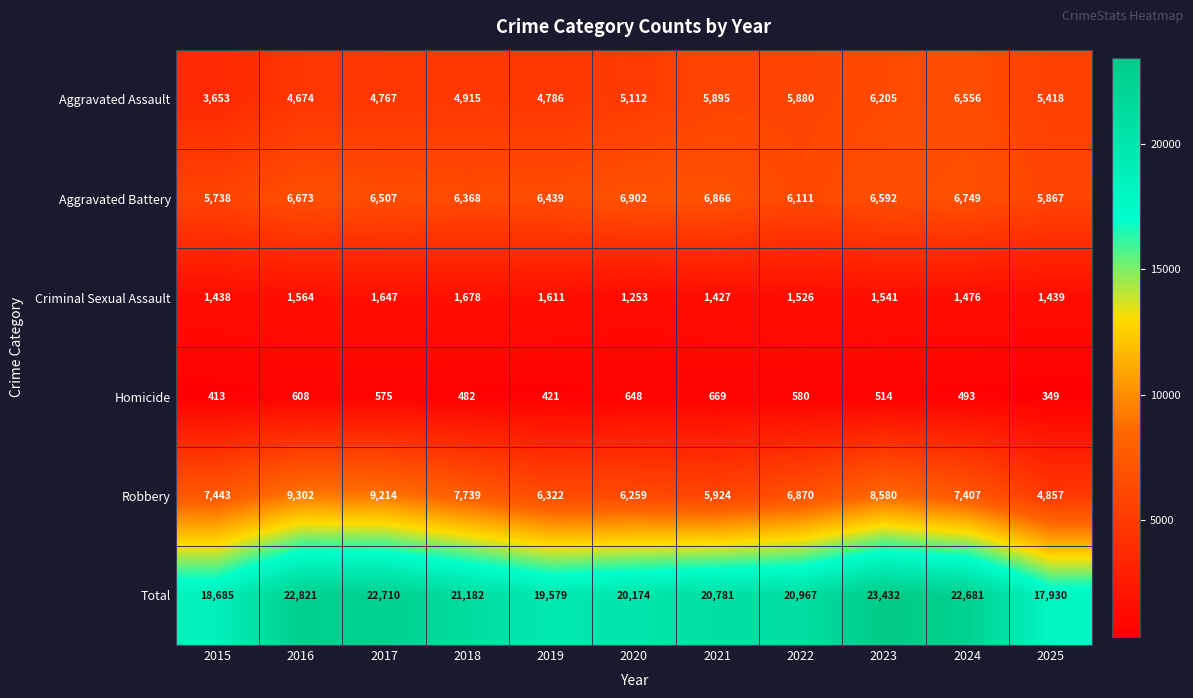

What is the average value of the Aggravated Assault series?

5260